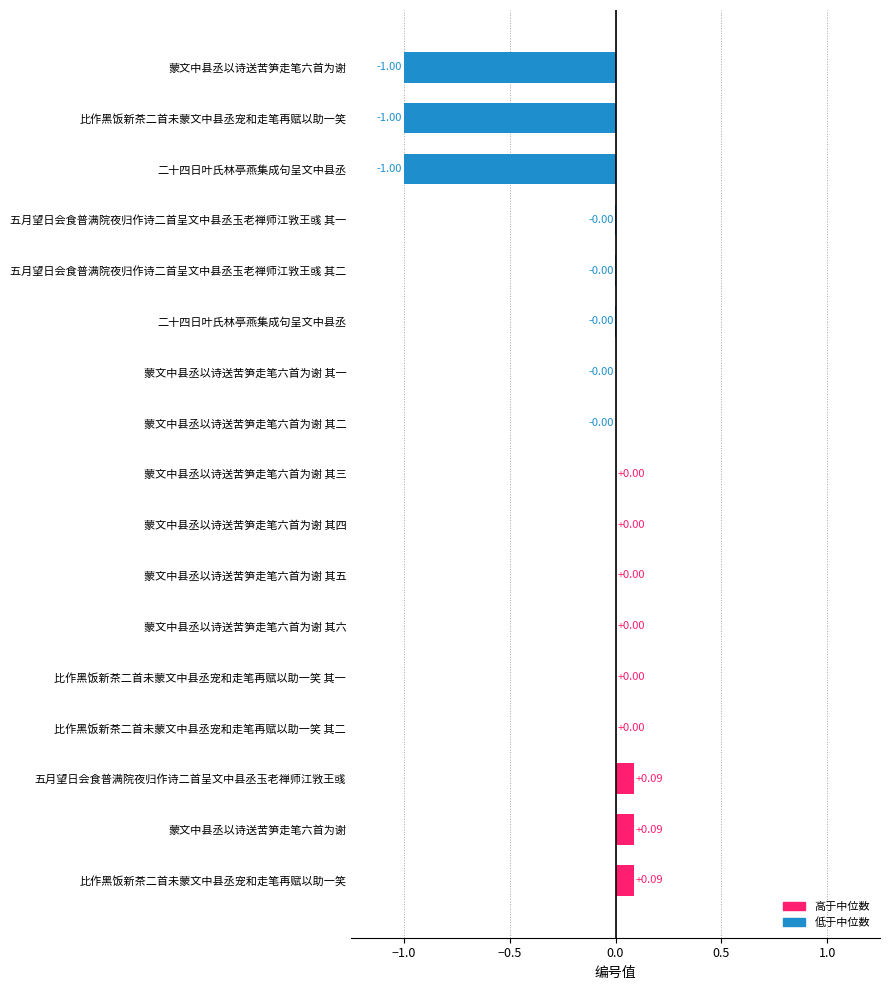

How many categories are shown in the chart?

17